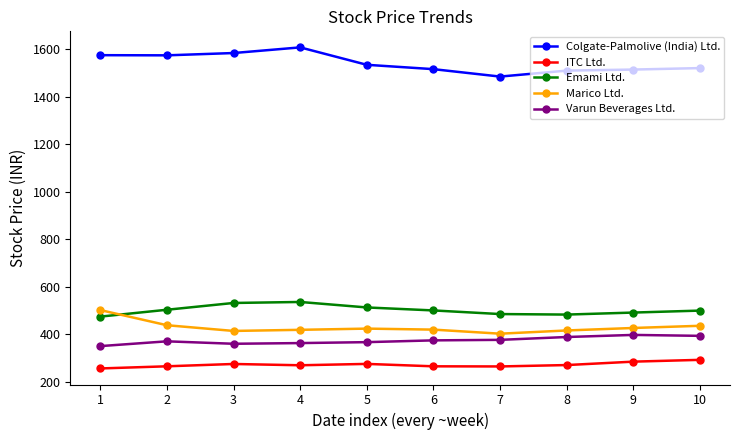

What is the average value of the Marico Ltd. series?

429.4